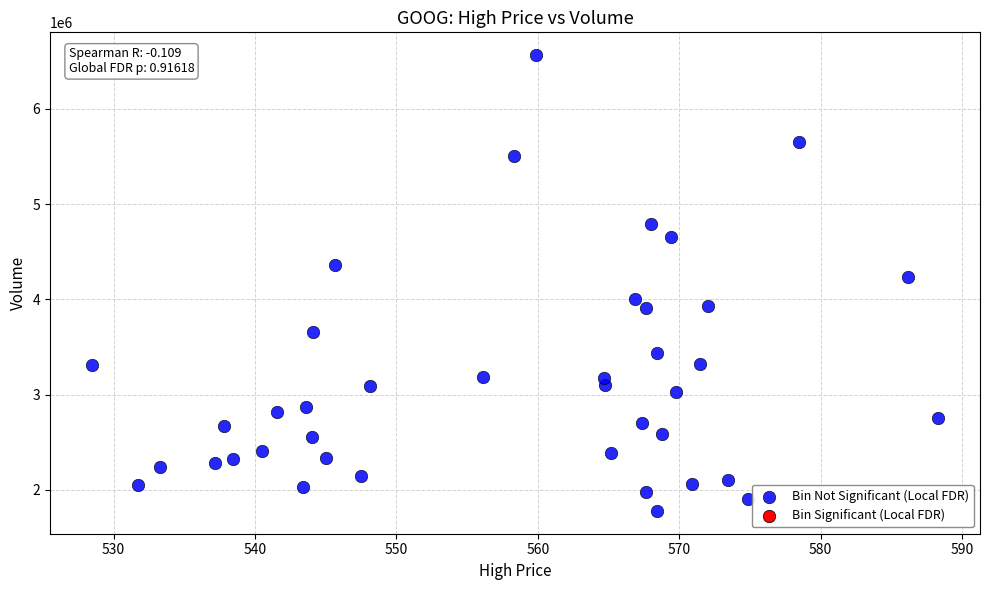

What Y value in the scatter plot is closest to 4171200?

4233300